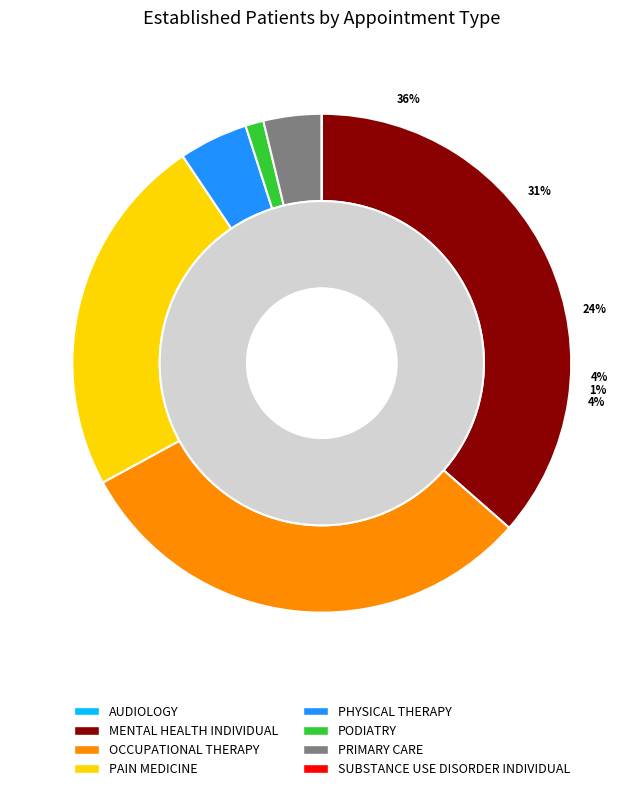

Does OCCUPATIONAL THERAPY represent more than half of the total?

No